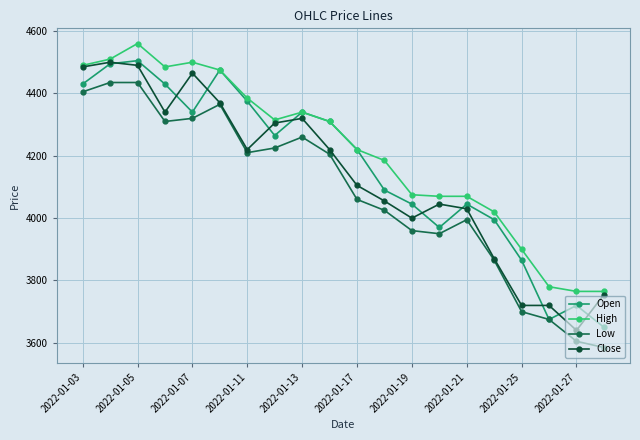

Which series has the largest total across all categories?

High